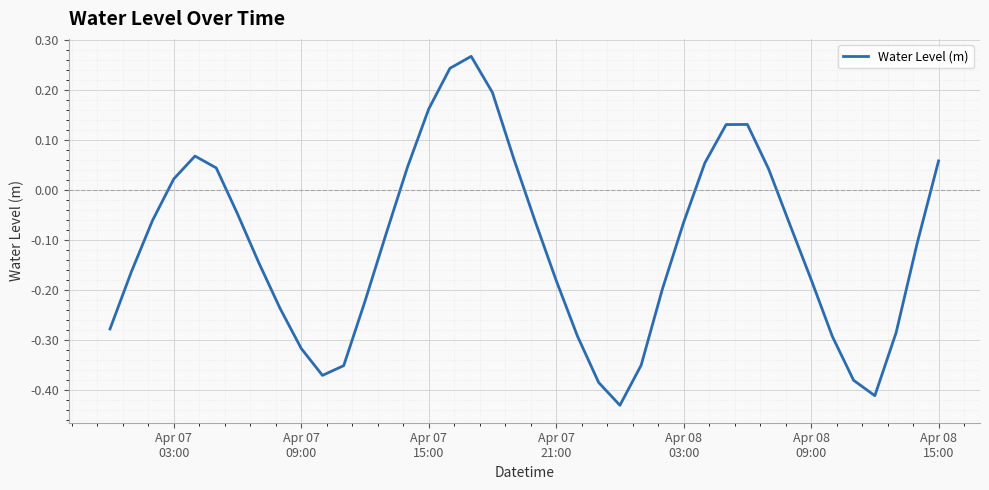

Where does the data first go above 0?

Apr 07
03:00